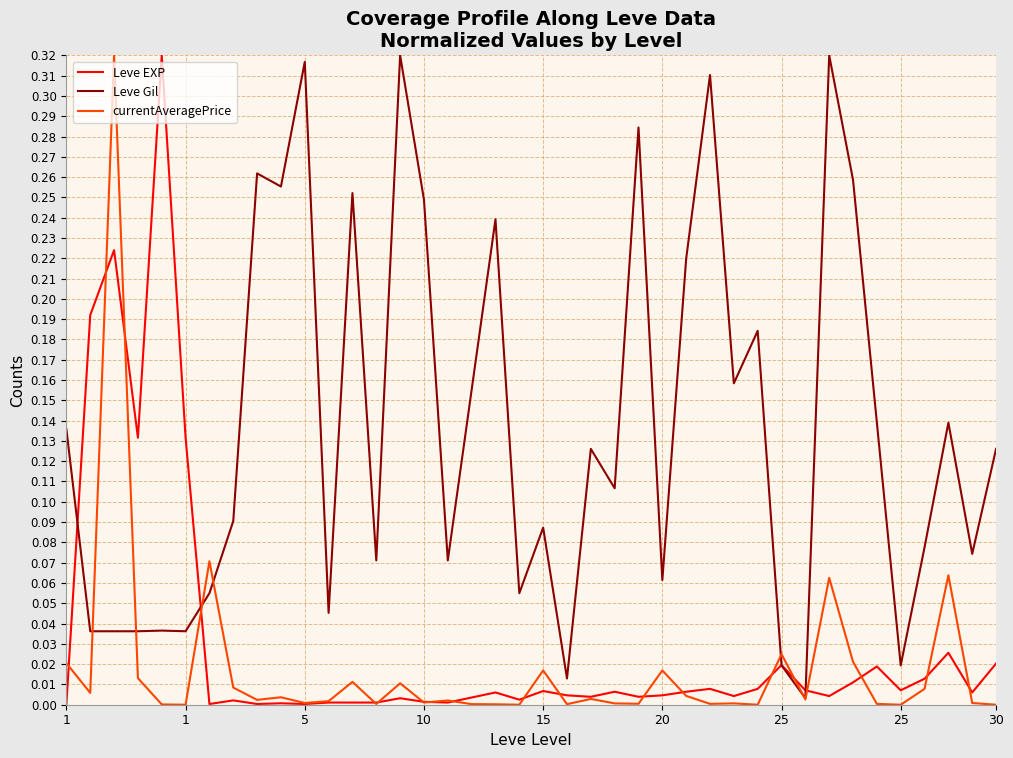

Which series has the largest total across all categories?

Leve Gil